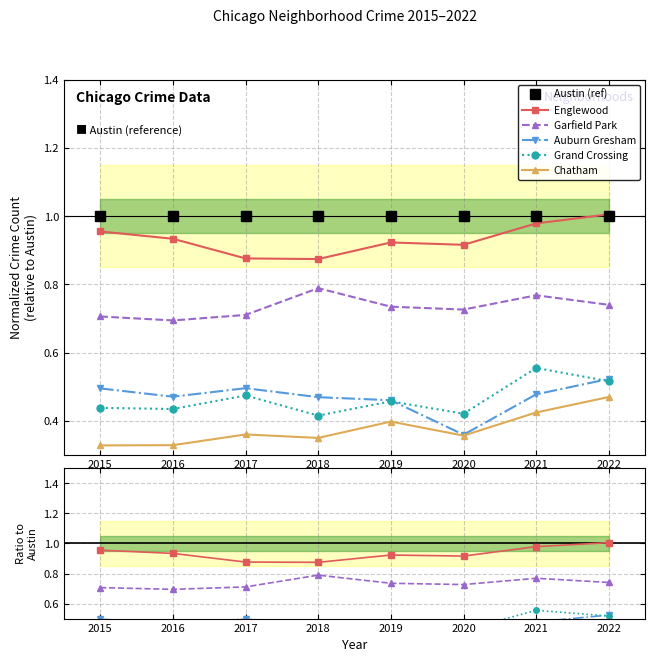

What are all the series names shown in the legend?

Austin (ref), Englewood, Garfield Park, Auburn Gresham, Grand Crossing, Chatham